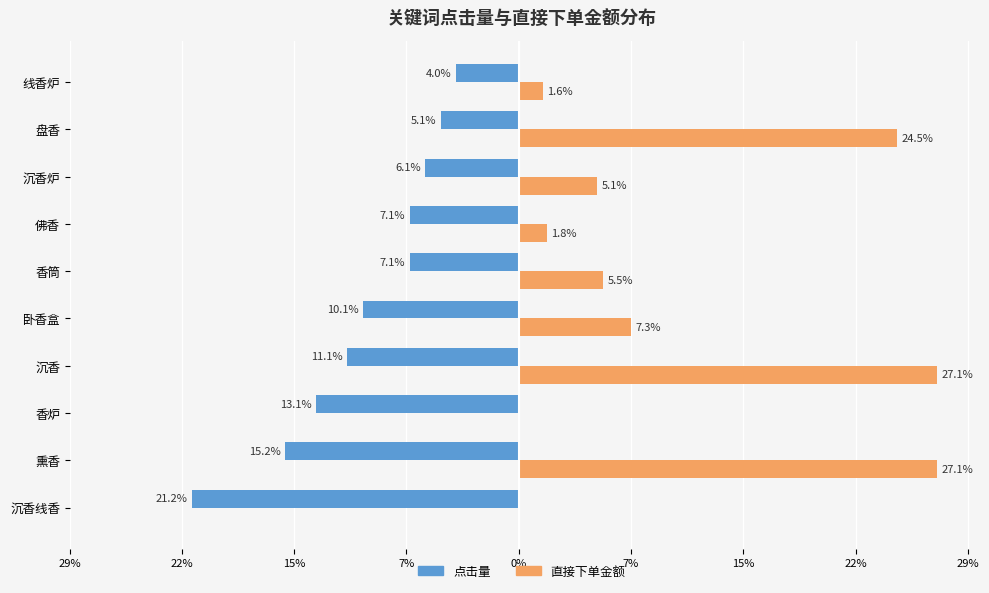

Reading right to left, extract all data points from this chart.

点击量: -4.0	-5.1	-6.1	-7.1	-7.1	-10.1	-11.1	-13.1	-15.2	-21.2
直接下单金额: 1.6	24.5	5.1	1.8	5.5	7.3	27.1	0.0	27.1	0.0